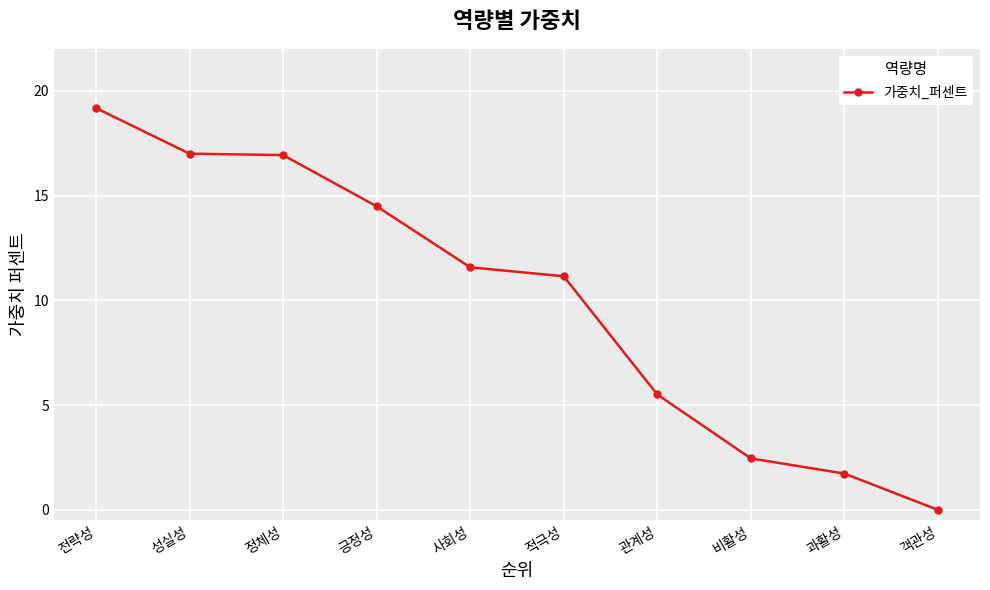

What is the sum of all values?

100.0